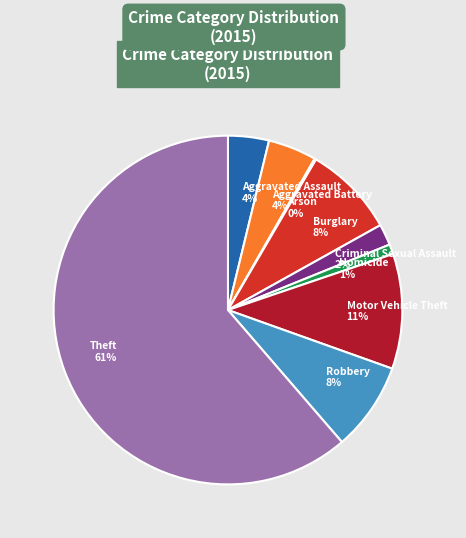

True or false: Robbery accounts for 15% of the total.

False